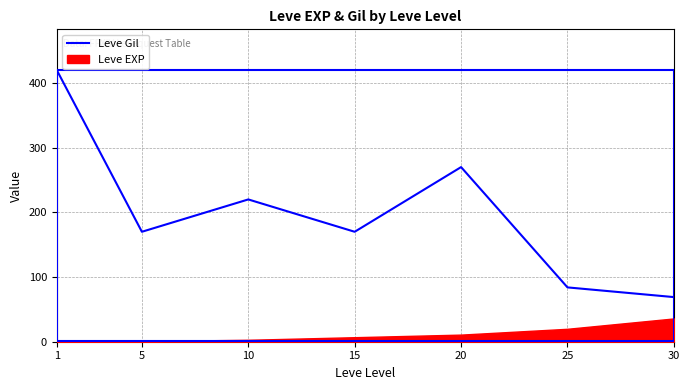

Rank the categories by value from highest to lowest.

1, 20, 10, 5, 15, 25, 30